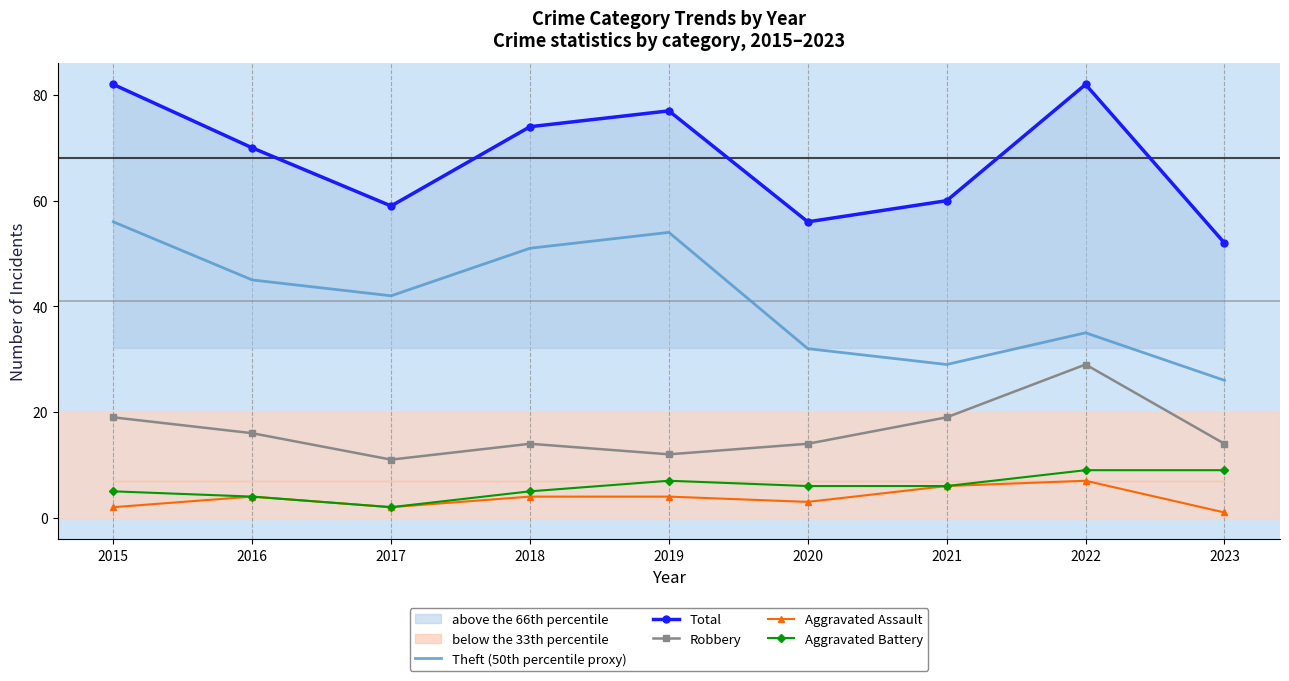

What is the difference between the Total values at 2022 and 2018?

8